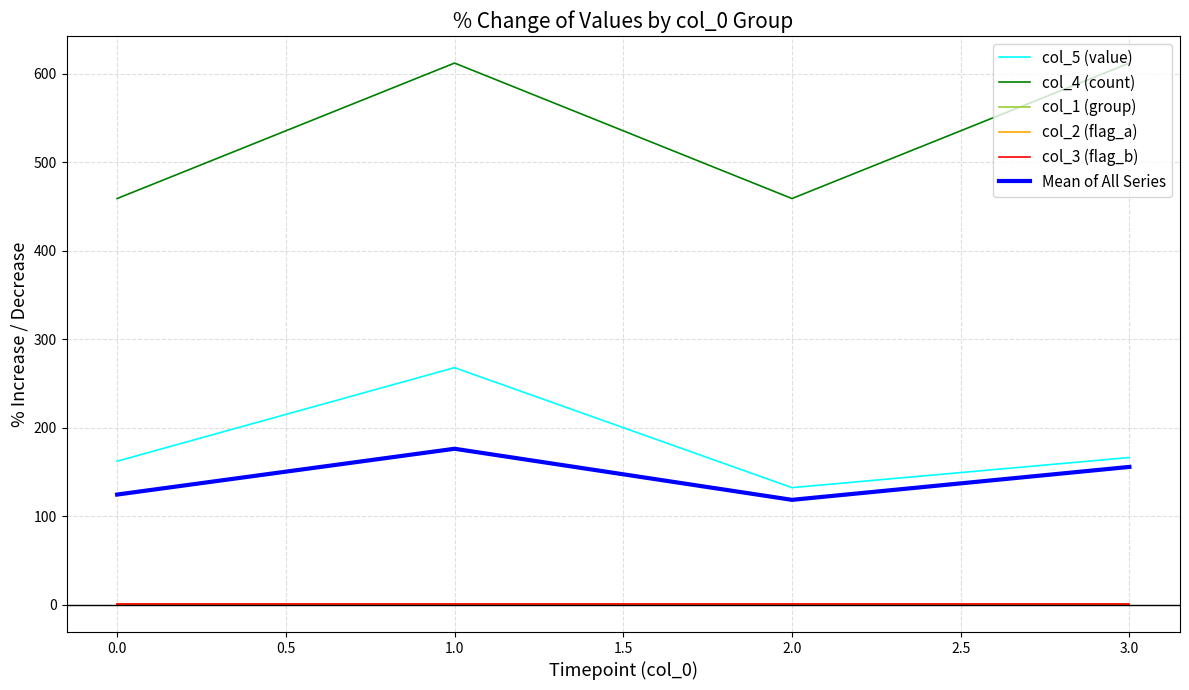

Does the chart have visible grid lines?

Yes